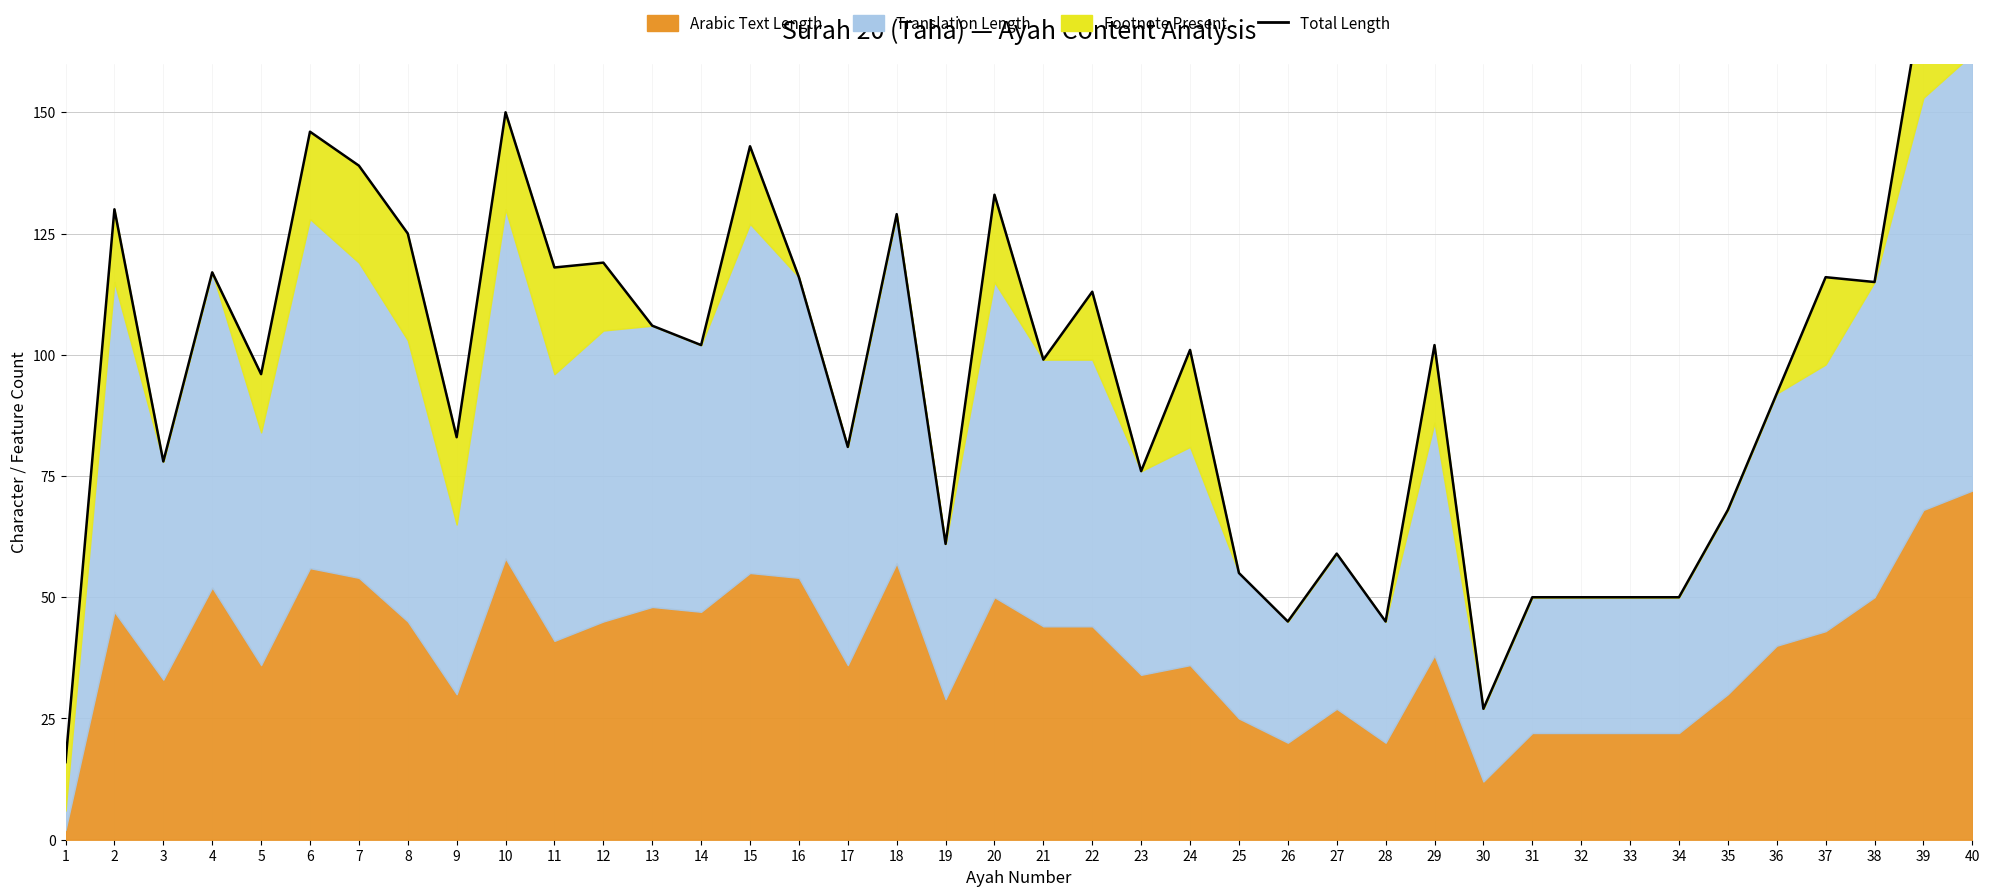

What is the maximum value shown in the chart?

187